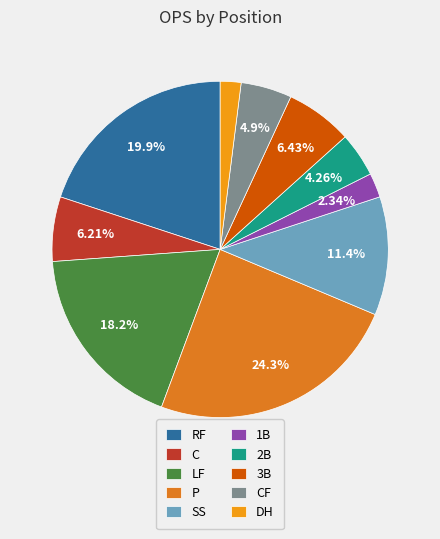

To the nearest percent, what is the average slice percentage?

10%